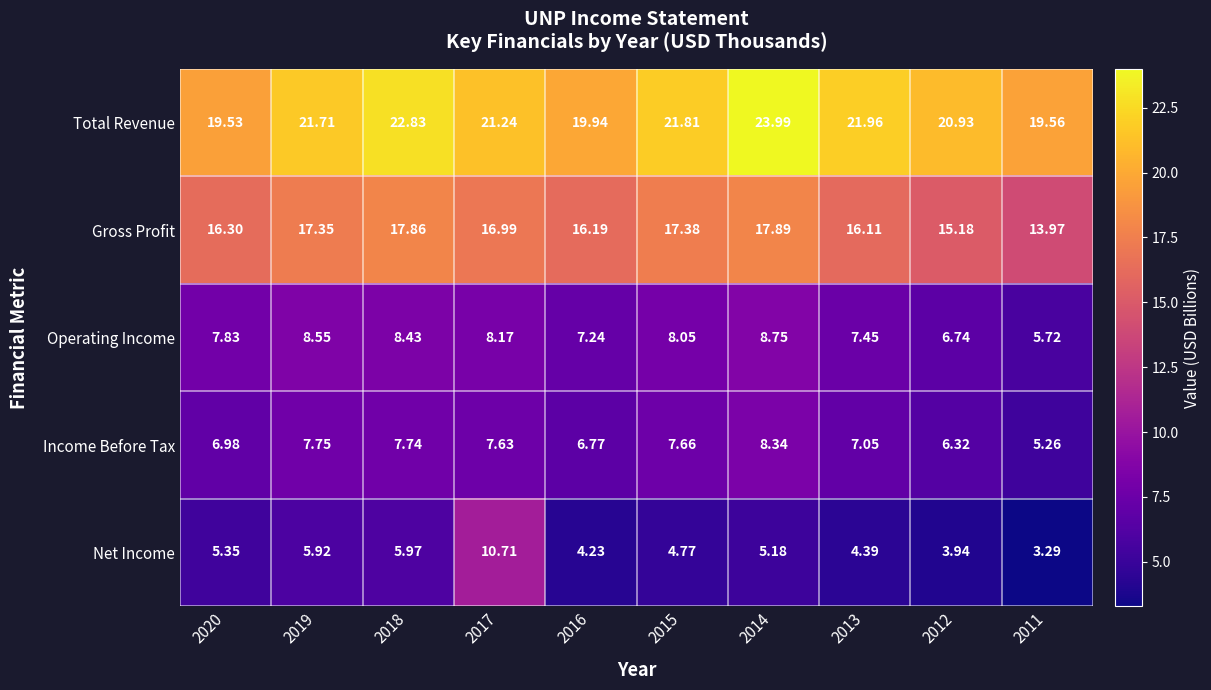

Which series has the largest range (max minus min)?

Net Income